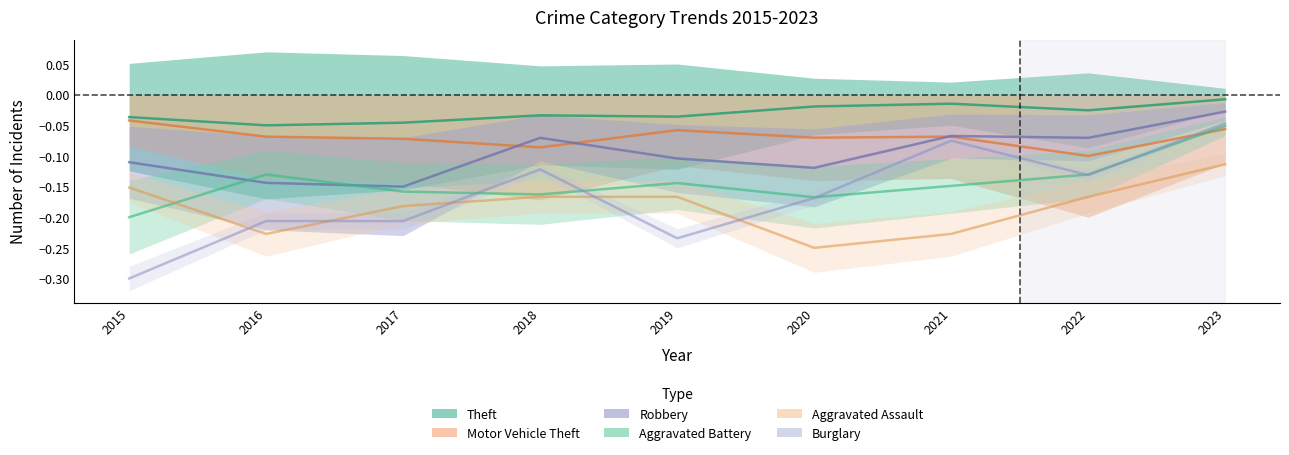

At 2021, list the series in order from smallest to largest.

Aggravated Assault, Aggravated Battery, Burglary, Motor Vehicle Theft, Robbery, Theft